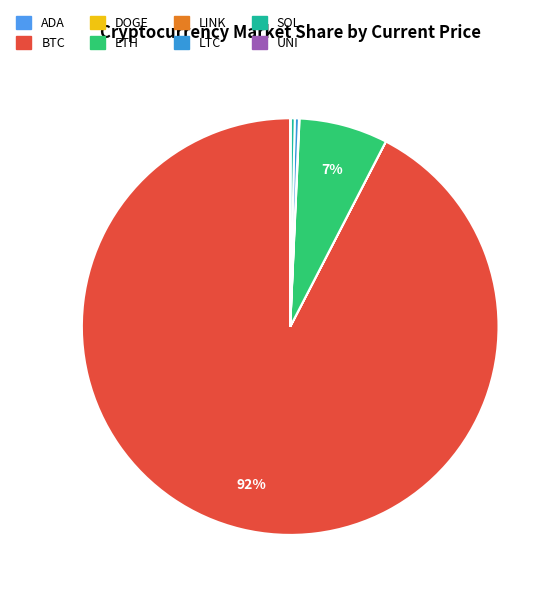

How much of the chart is everything except DOGE?

100.0%